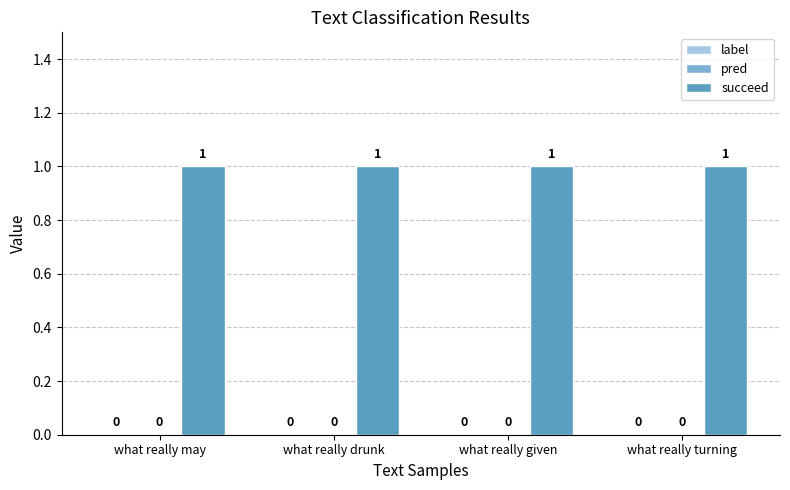

Which series has the largest range (max minus min)?

label